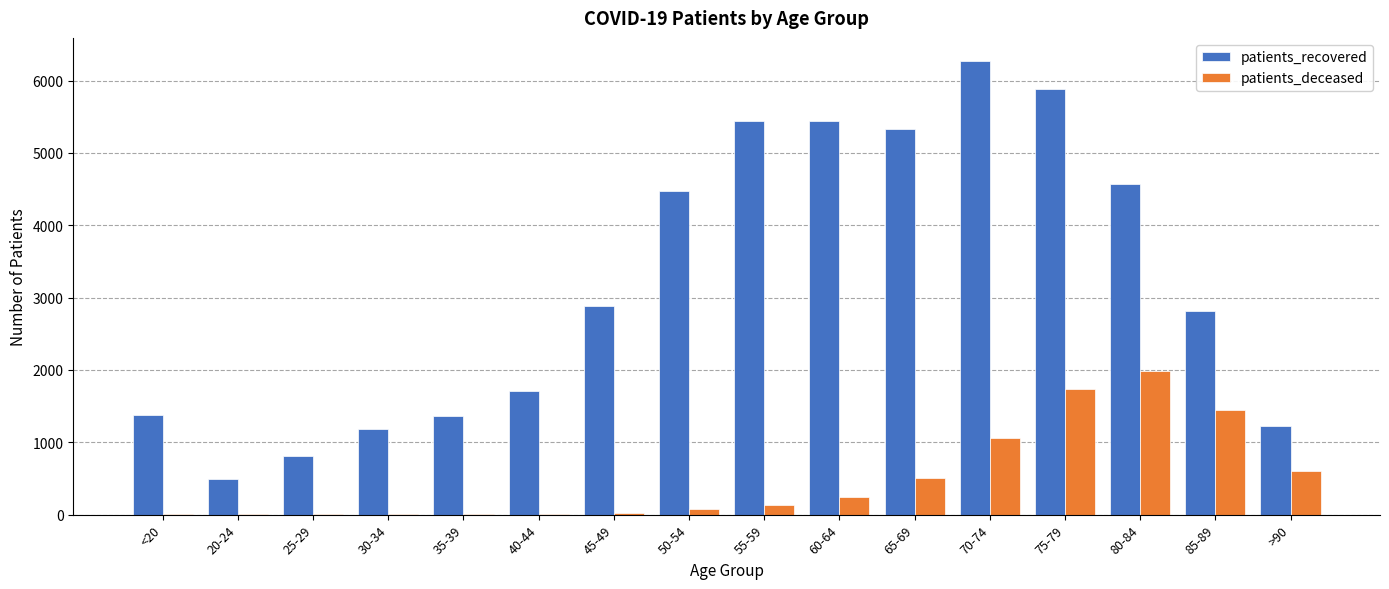

What is the sum of all patients_recovered values?

51303